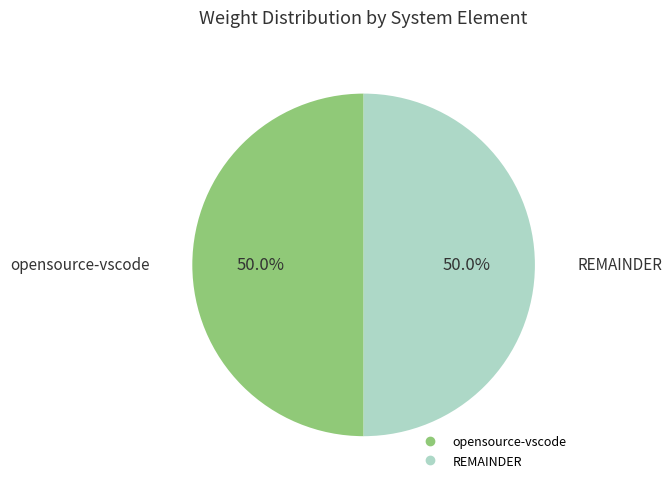

How many segments does this pie chart have?

2